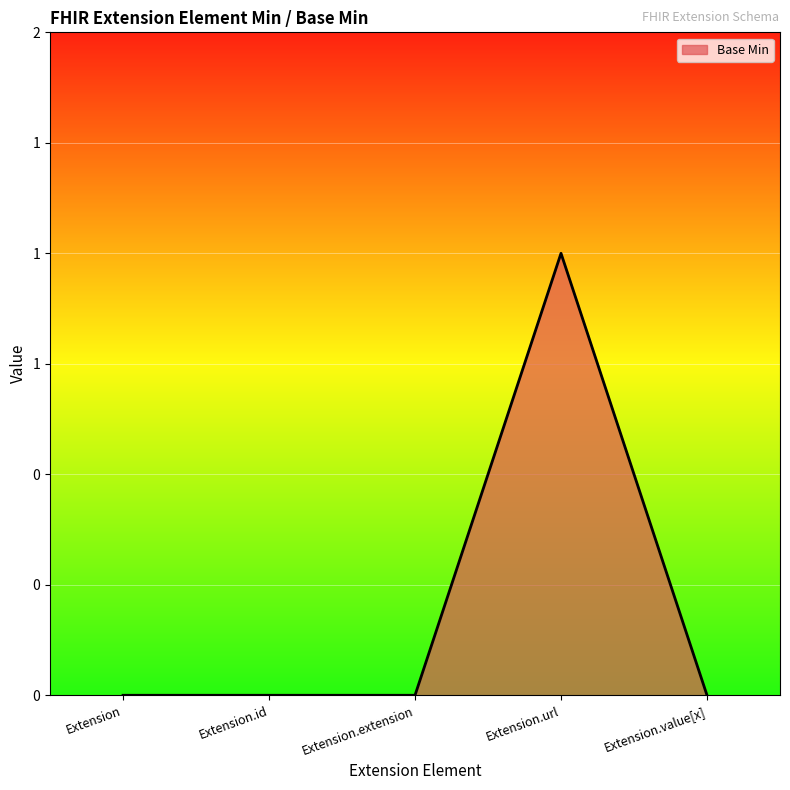

What is the difference between the maximum and minimum values?

1